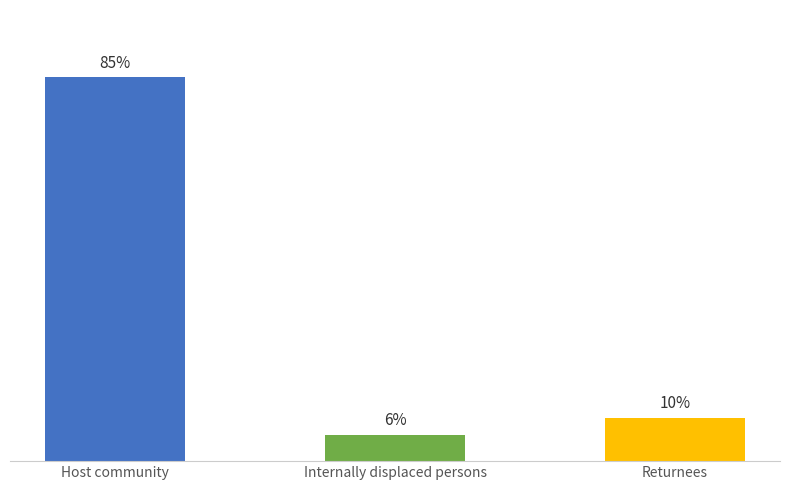

What is the label of the 1st bar from the right?

Returnees